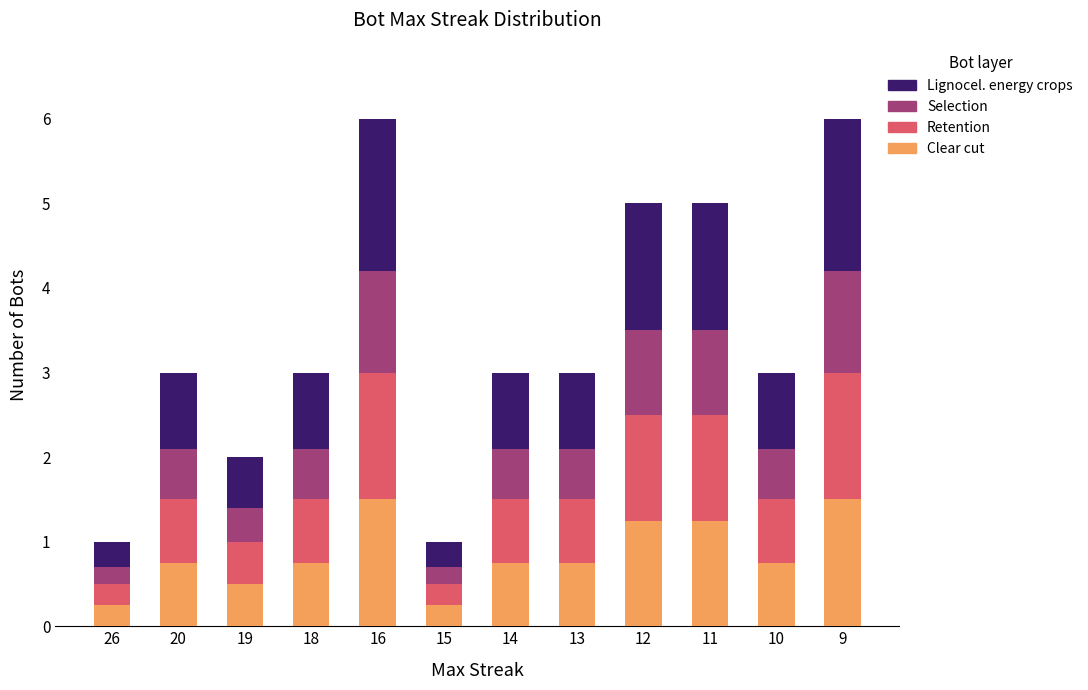

What is the total value across all series at 19?

2.0